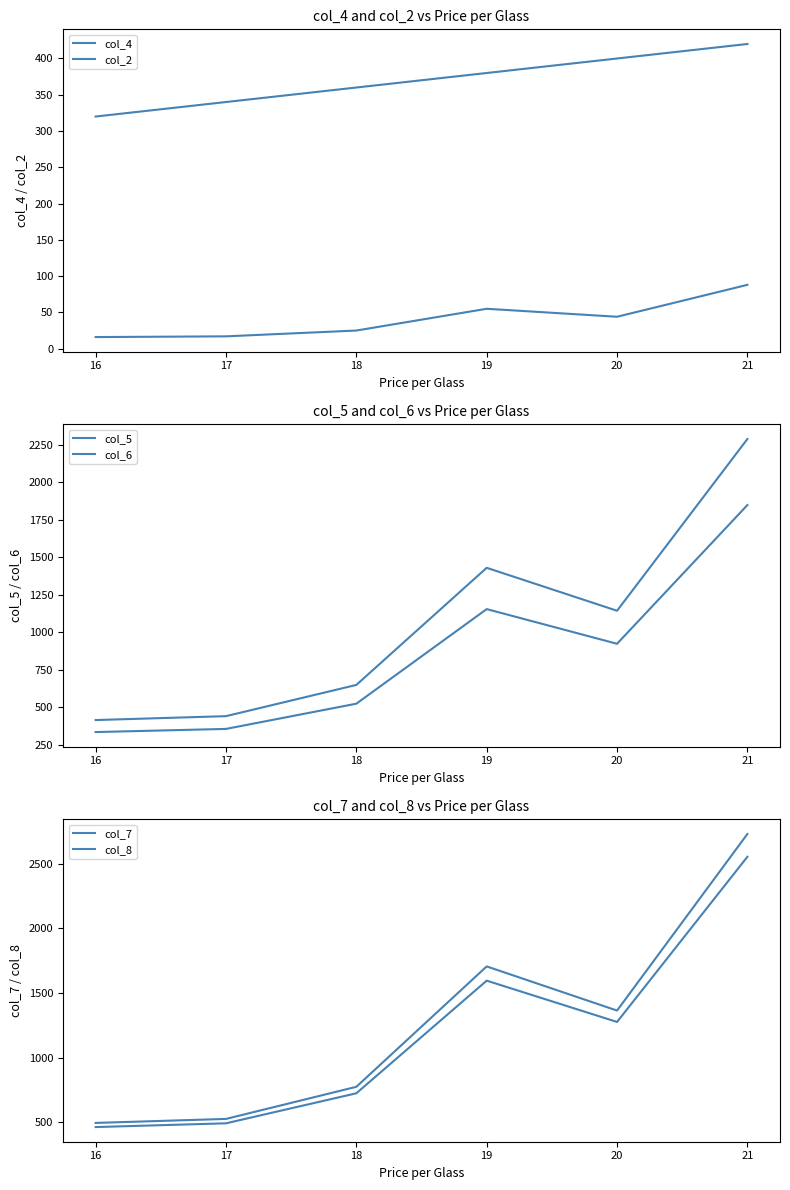

What is the lowest value of the col_4 series?

16